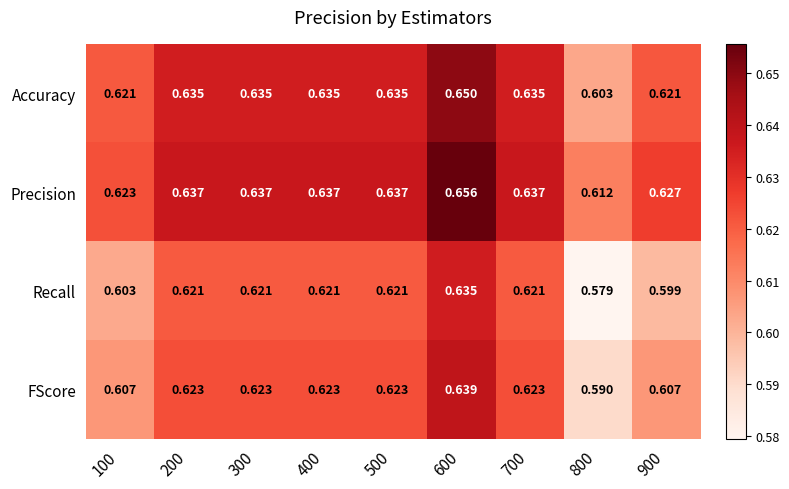

Is the value of Recall at 800 greater than the value of Precision at 100?

No